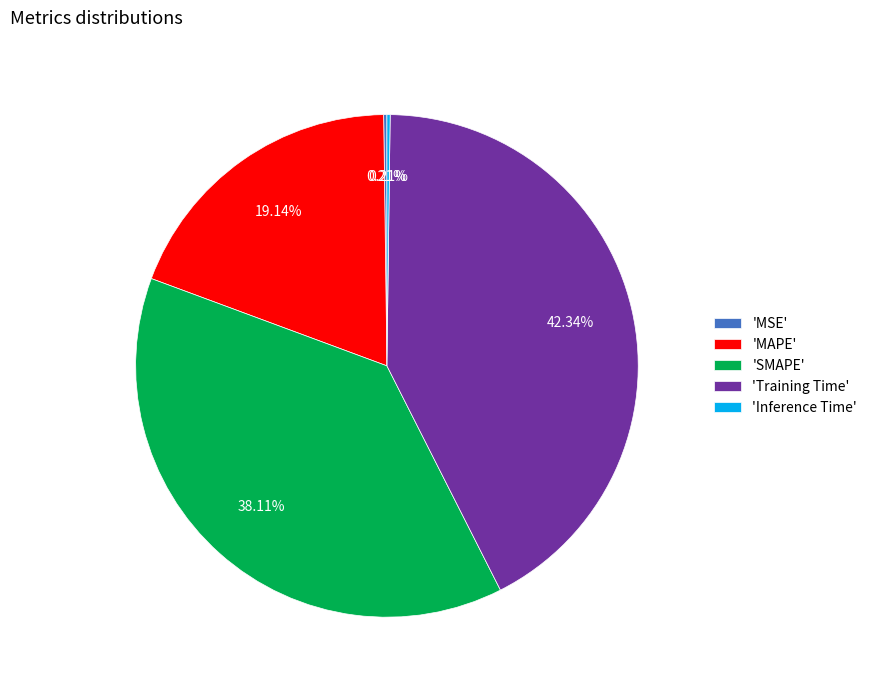

Do 'SMAPE' and 'MAPE' together represent more than half of the pie?

Yes